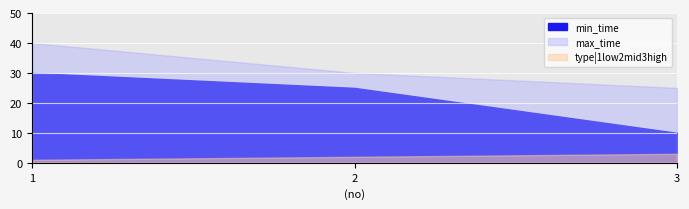

List the labels in order of type|1low2mid3high value, largest first.

3, 2, 1